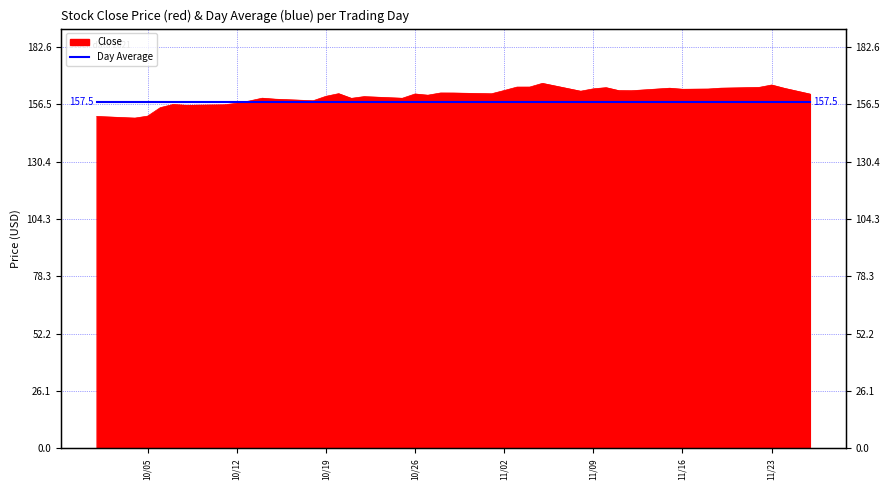

Reading left to right, transcribe all the data shown in this chart.

150.9	150.2	151.1	155.0	156.4	156.0	156.2	156.9	158.0	159.3	158.8	158.1	160.1	161.3	159.2	160.0	159.2	161.2	160.6	161.6	161.6	161.3	162.7	164.3	164.3	166.0	162.4	163.5	164.0	162.7	162.6	163.8	163.3	163.4	163.4	163.8	164.1	165.2	163.7	161.1